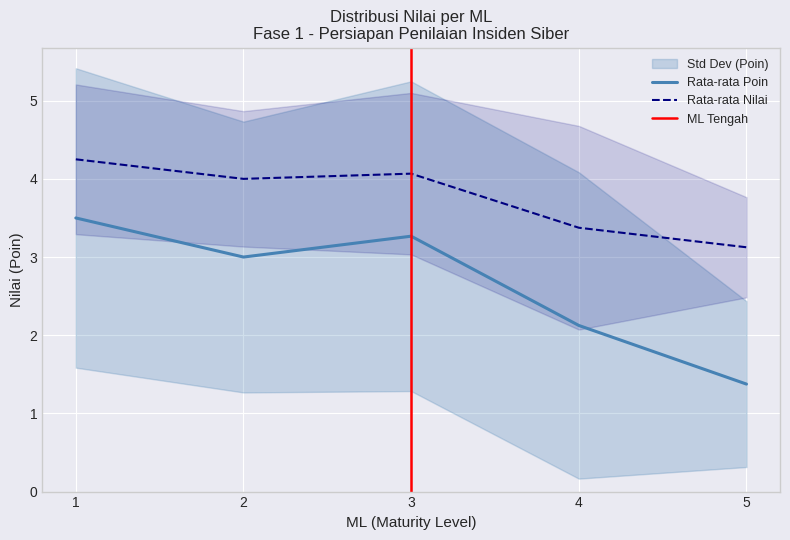

True or false: Rata-rata Nilai and Rata-rata Poin cross at least once.

False